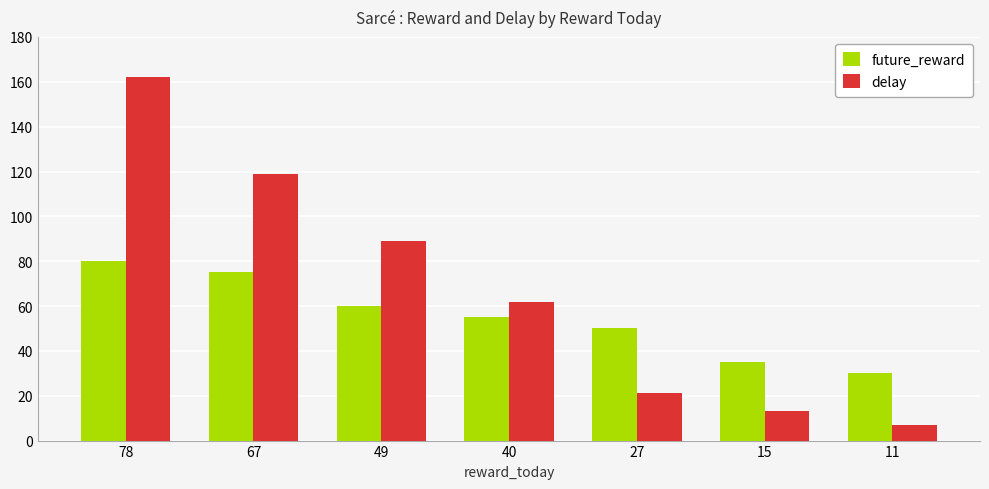

At how many categories does at least one series exceed 93?

2